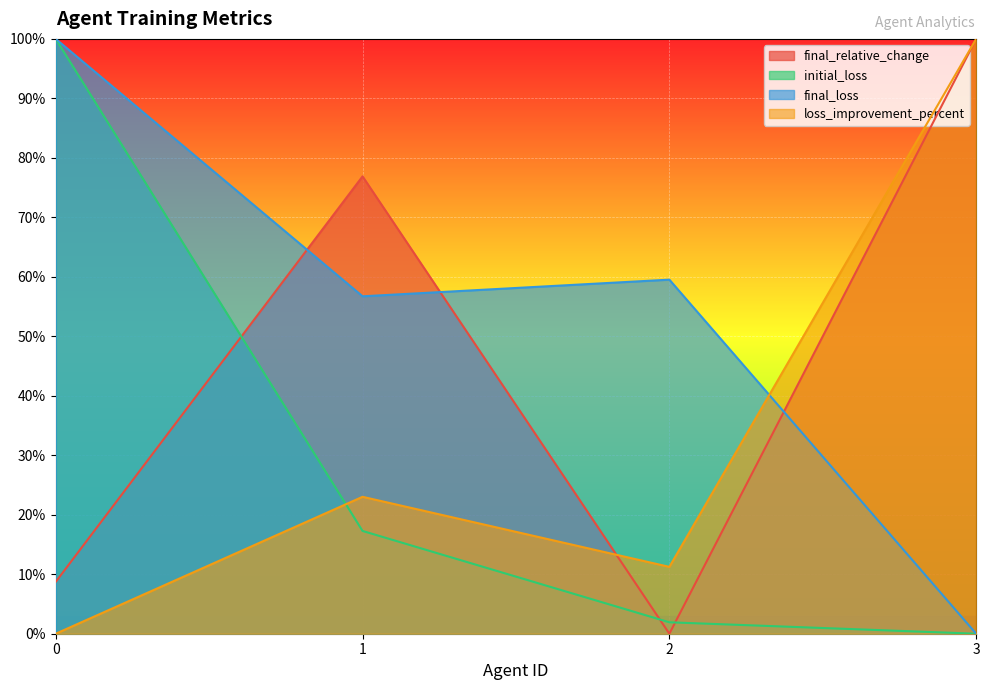

Is the value of loss_improvement_percent at 3 greater than the value of final_relative_change at 0?

Yes